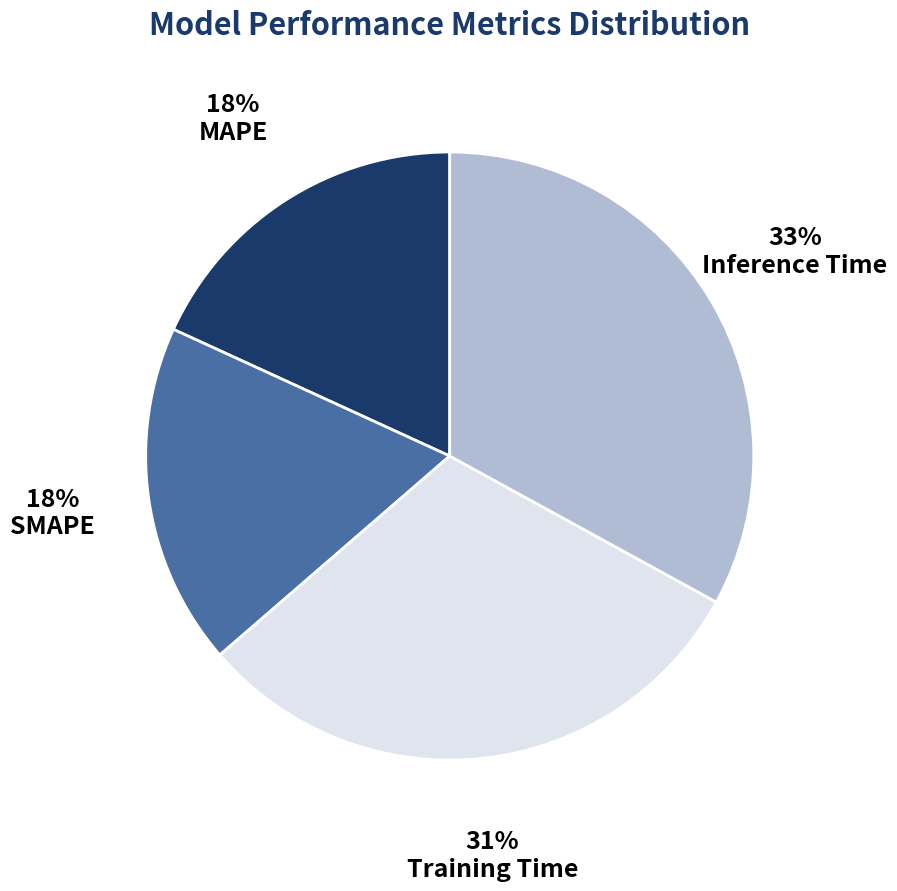

Is it true that MAPE is 18% of the pie?

True